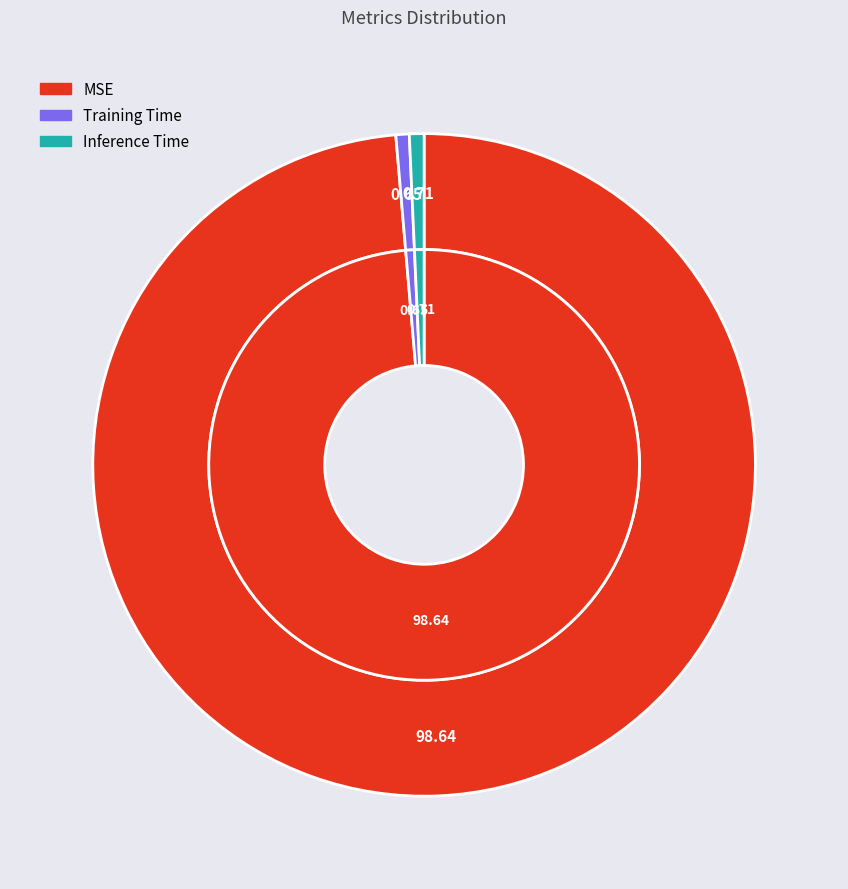

How many segments does this pie chart have?

3